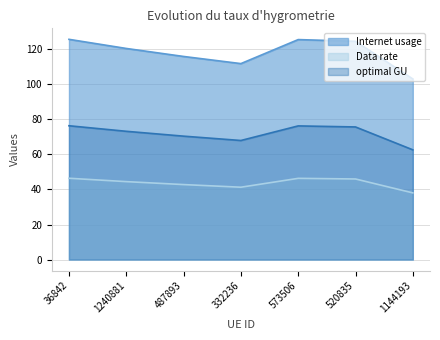

Reading left to right, list all the values displayed in this chart.

Internet usage: 36842=125.8	1240881=120.6	487893=116.0	332236=111.9	573506=125.7	520835=124.7	1144193=103.2
Data rate: 36842=76.4	1240881=73.3	487893=70.5	332236=68.0	573506=76.3	520835=75.7	1144193=62.7
optimal GU: 36842=46.4	1240881=44.5	487893=42.8	332236=41.3	573506=46.4	520835=46.0	1144193=38.1